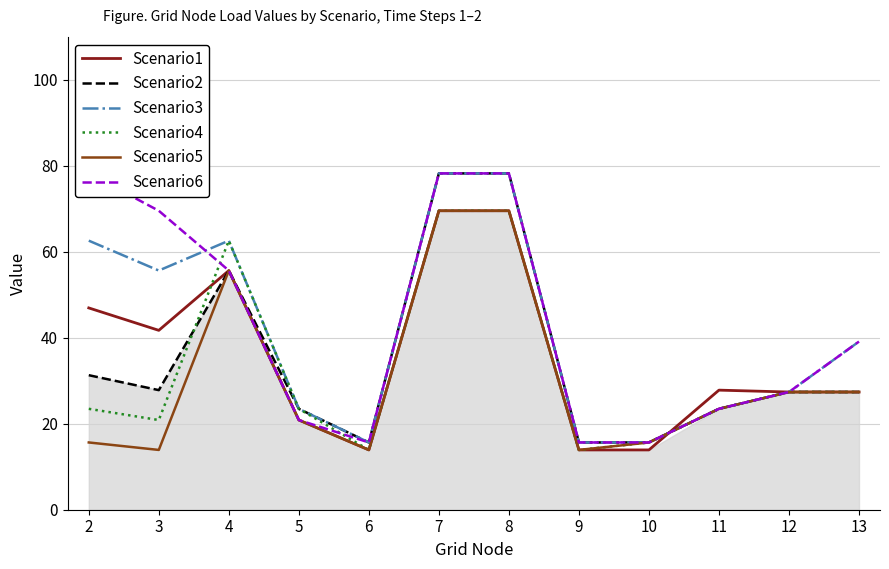

How many interior local valleys does the Scenario4 series have?

3